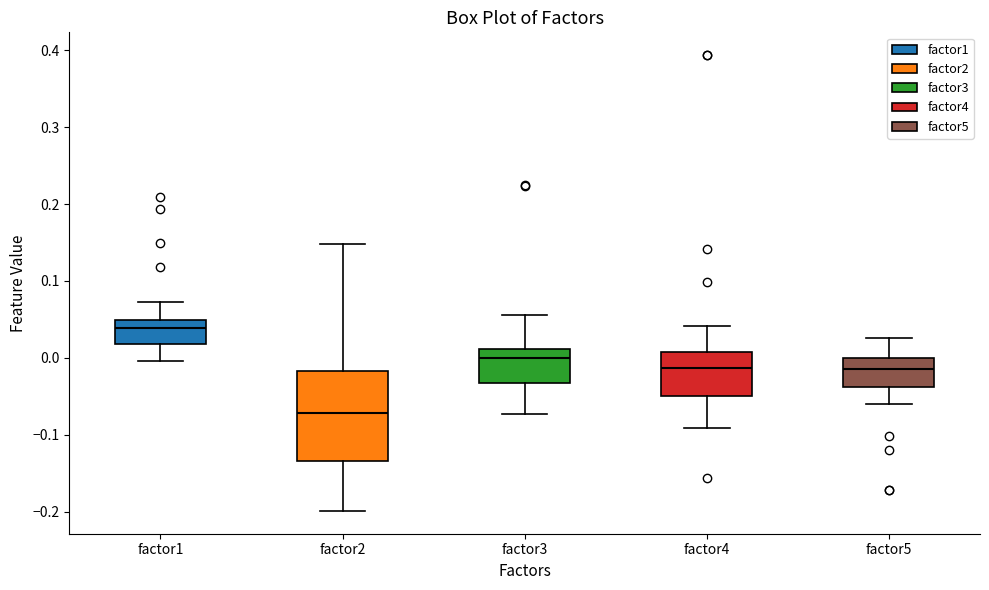

Comparing the boxes themselves (not the whiskers), which one is the tallest?

factor2